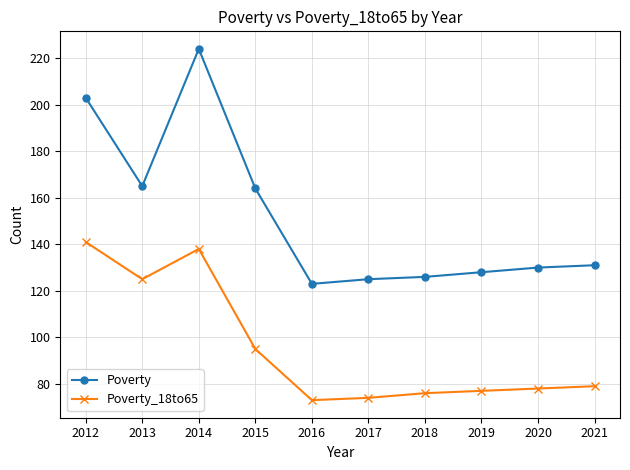

True or false: Poverty has a value of 69 at 2020.

False